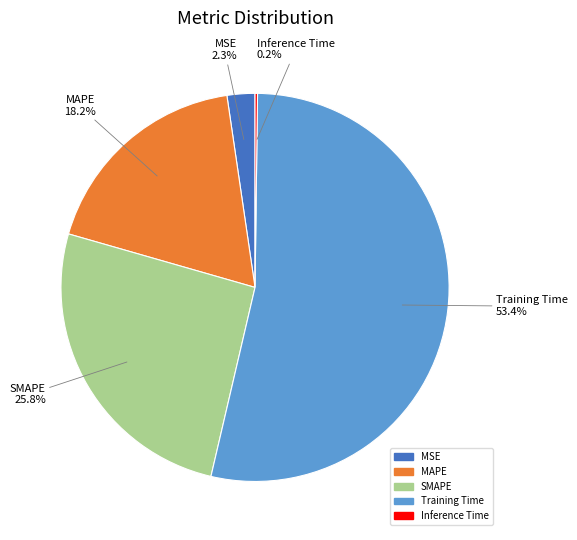

Is the sum of MSE and Training Time greater than half?

Yes